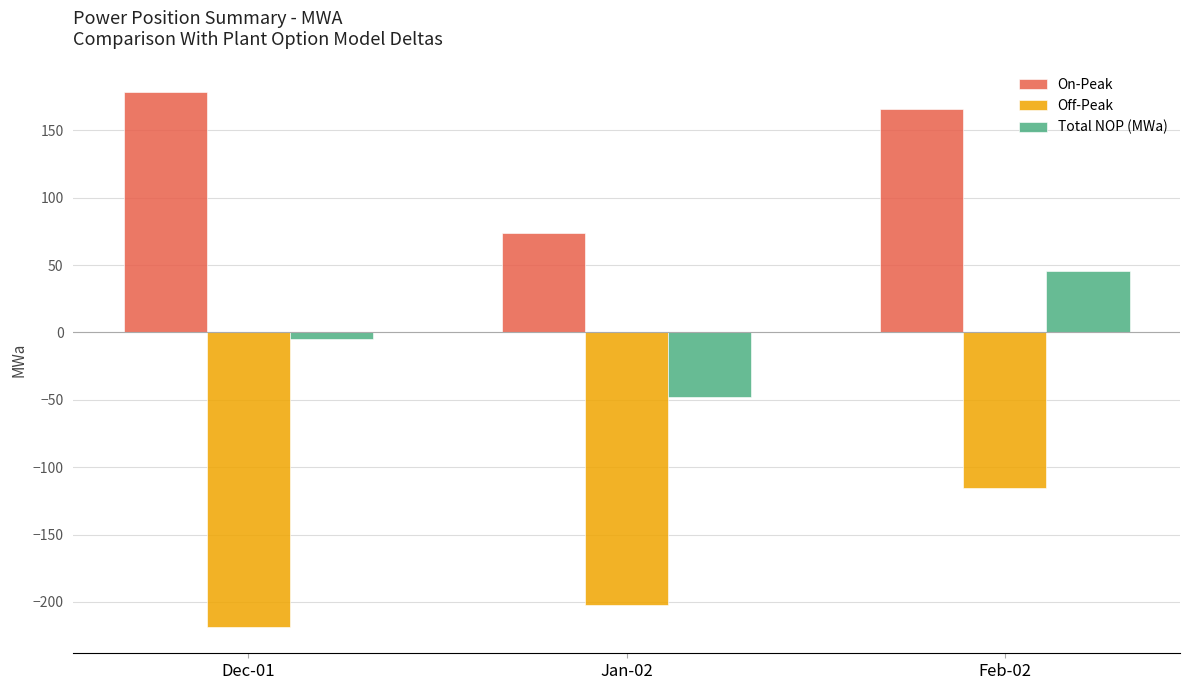

Is the value of Total NOP (MWa) at Dec-01 greater than the value of Off-Peak at Dec-01?

No